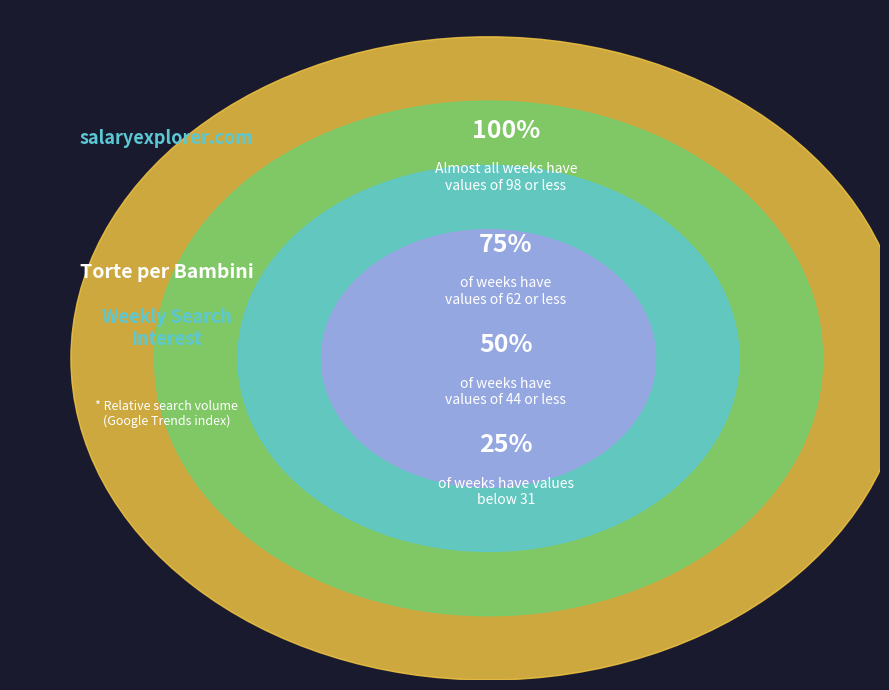

Between False and False, which is larger?

False